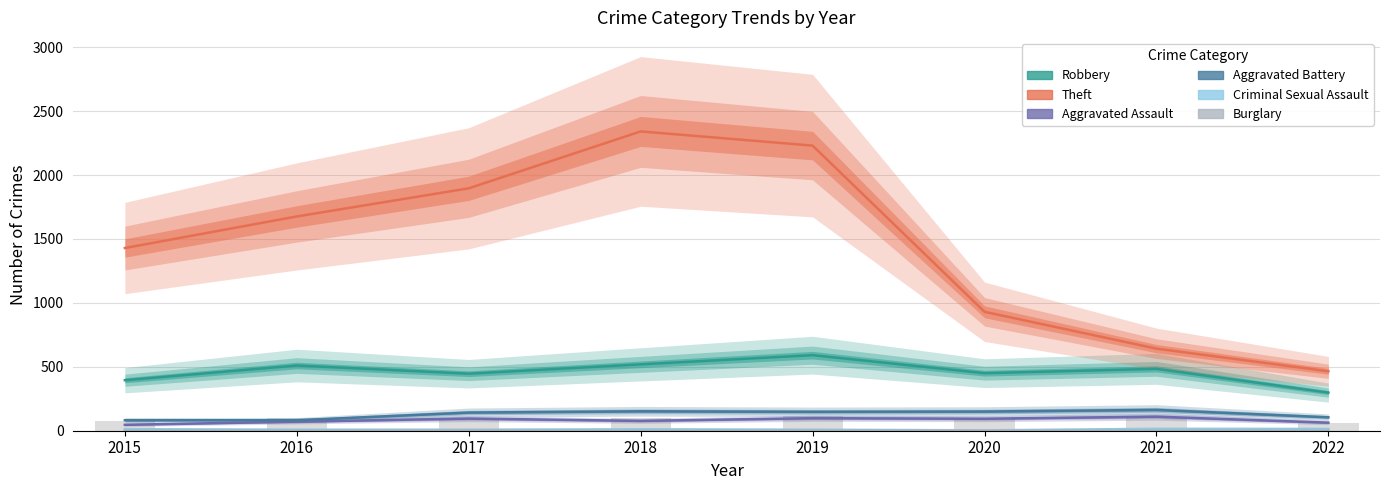

What is the difference between the maximum and minimum values in the Robbery series?

293